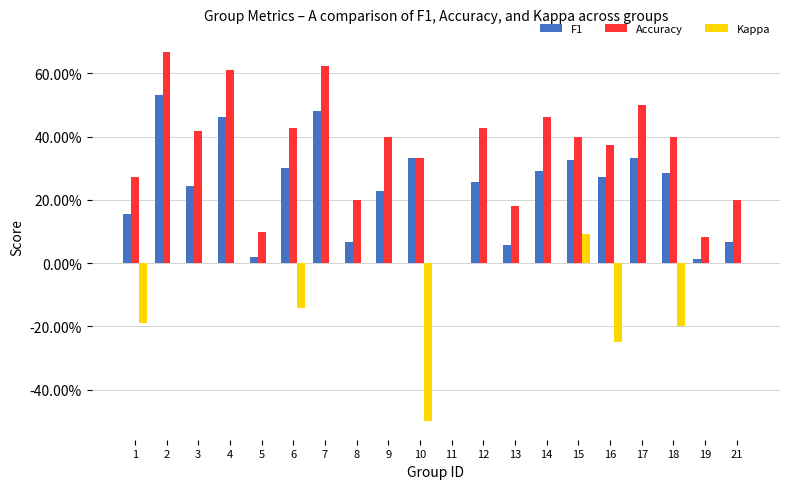

Is it true that Accuracy equals 0.4 at 4?

False